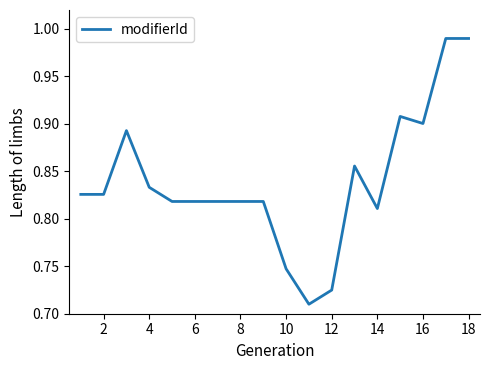

What is the difference between the maximum and minimum values?

0.3